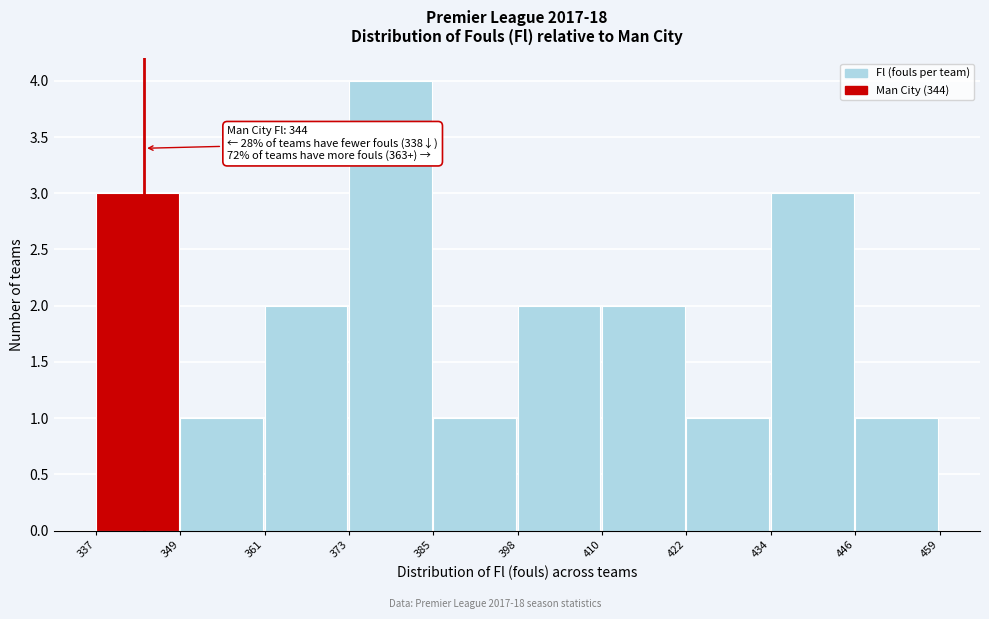

Which range on the x-axis has the tallest bar?

373 to 385